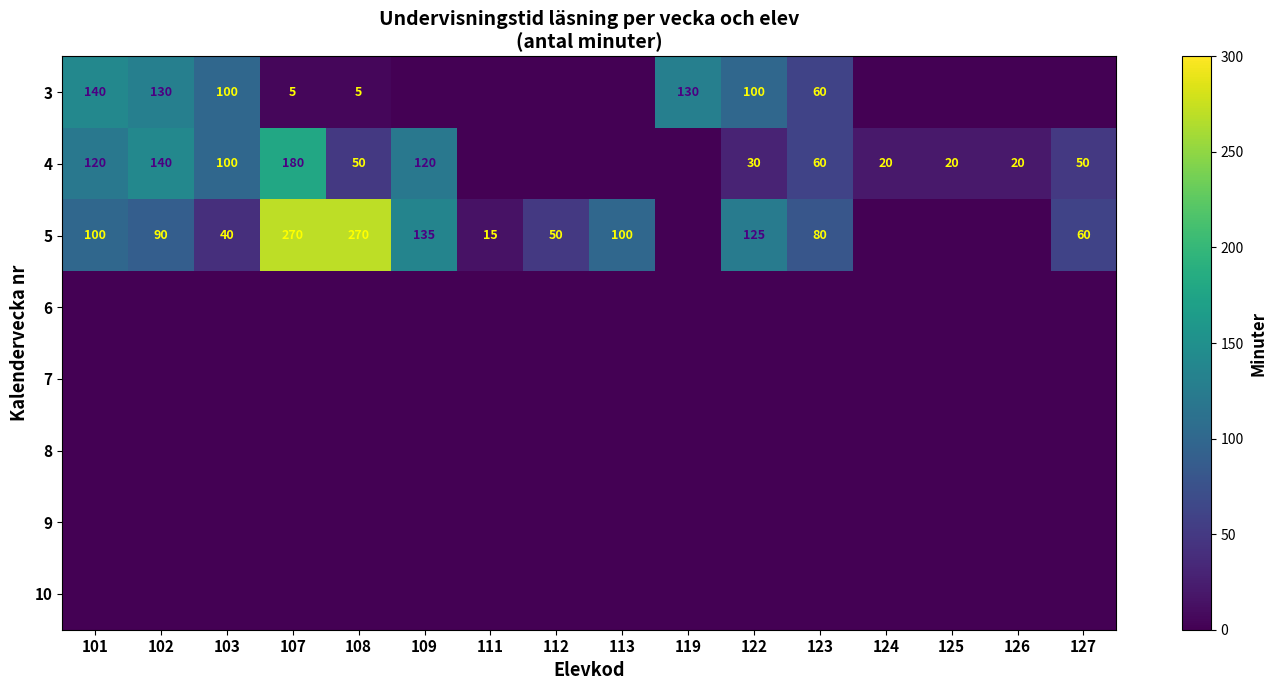

What is the sum of the 4 values at 101 and 109?

240